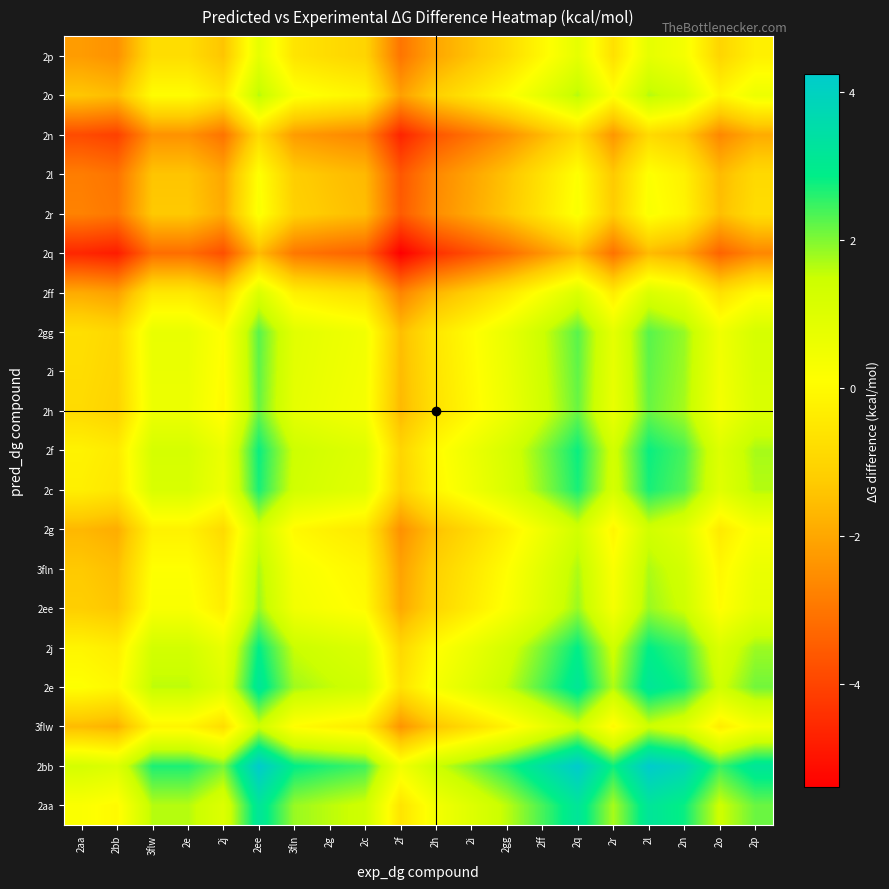

How many distinct data groups are displayed?

20